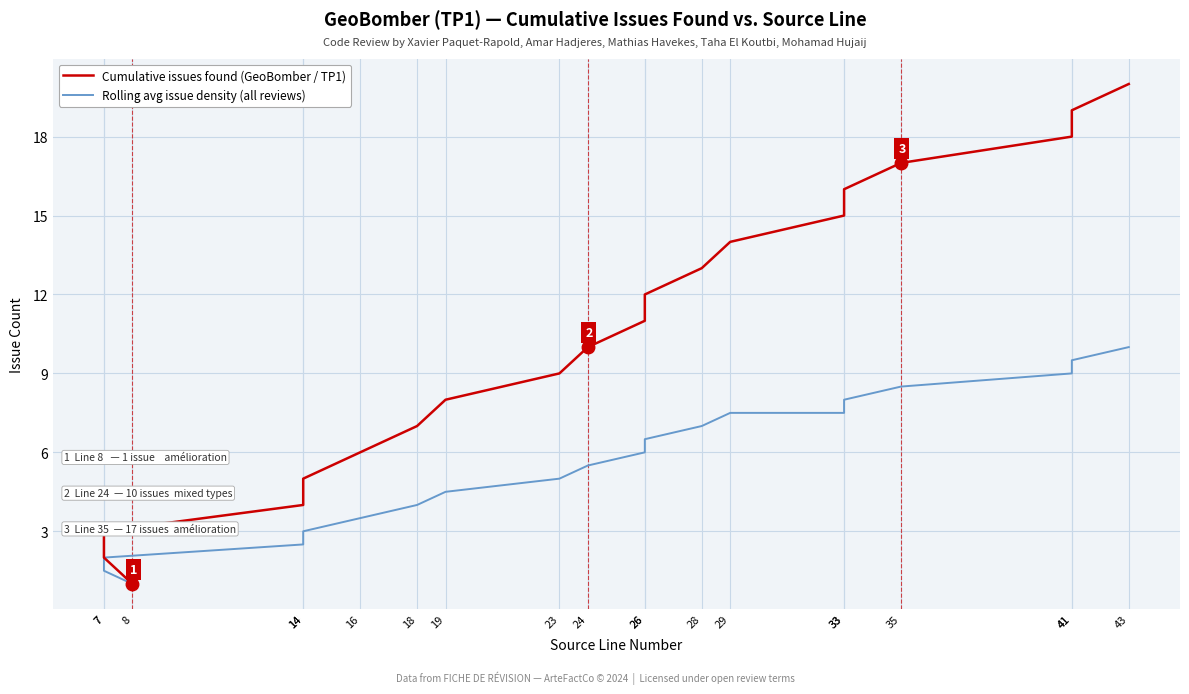

The Rolling avg issue density (all reviews) series shows 1.2 at 18. True or false?

False